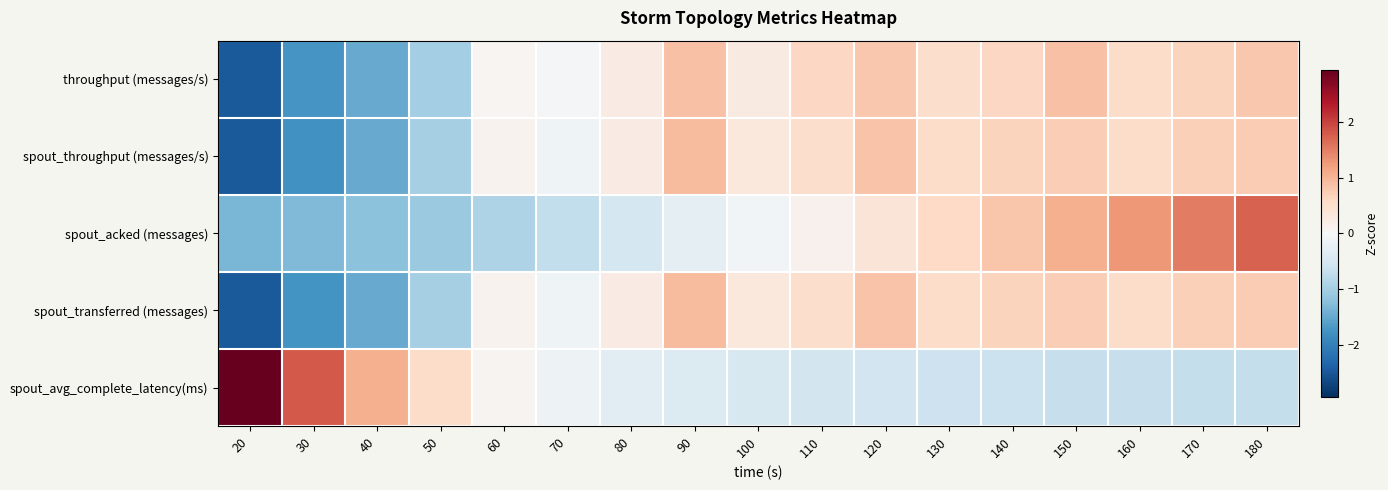

At 20, list the series in order from largest to smallest.

spout_avg_complete_latency(ms), spout_acked (messages), spout_throughput (messages/s), spout_transferred (messages), throughput (messages/s)